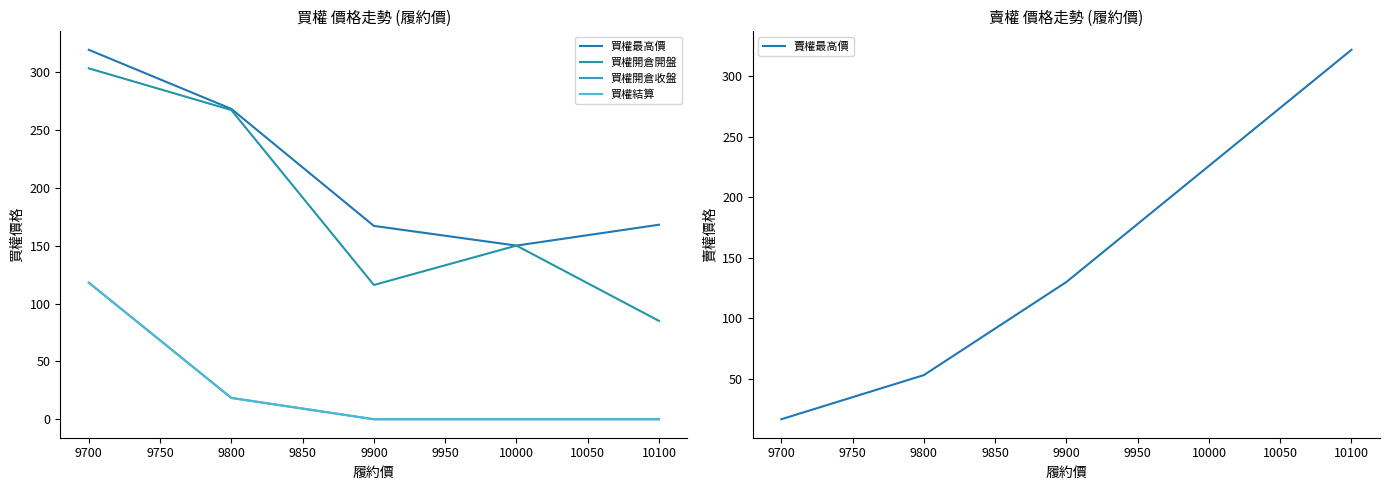

What is the value of the 買權開倉收盤 point at the 3rd from the left?

0.1